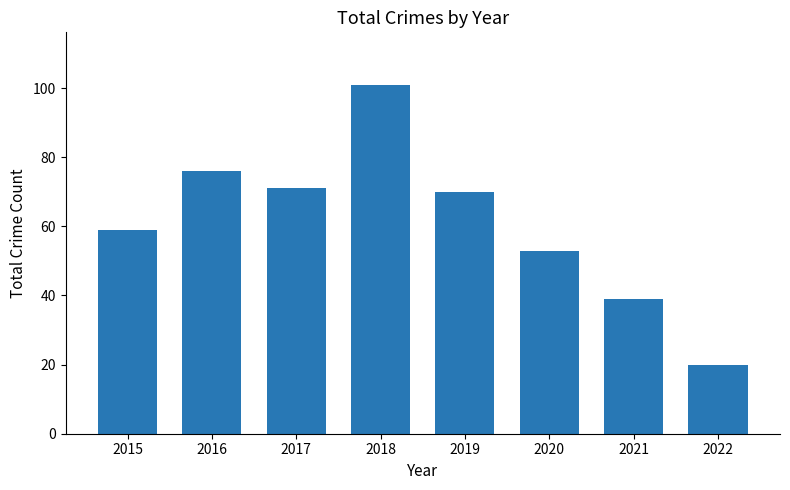

What is the difference between the second highest and minimum values?

56